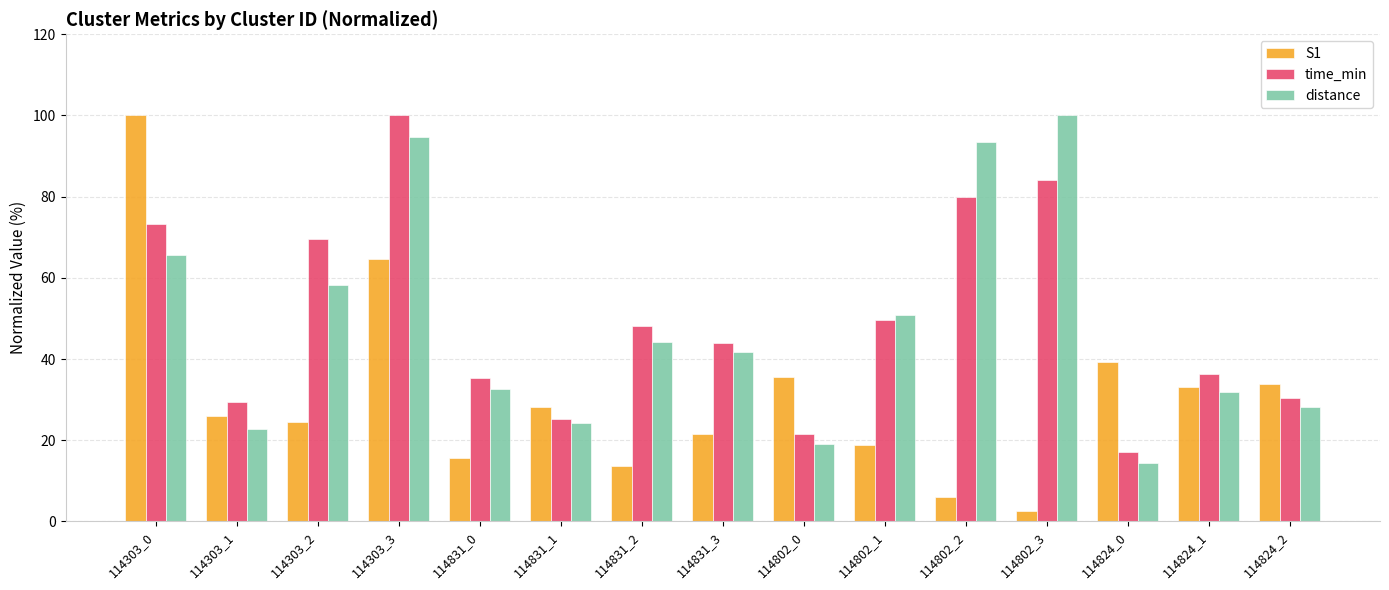

What is the average value of the time_min series?

49.6